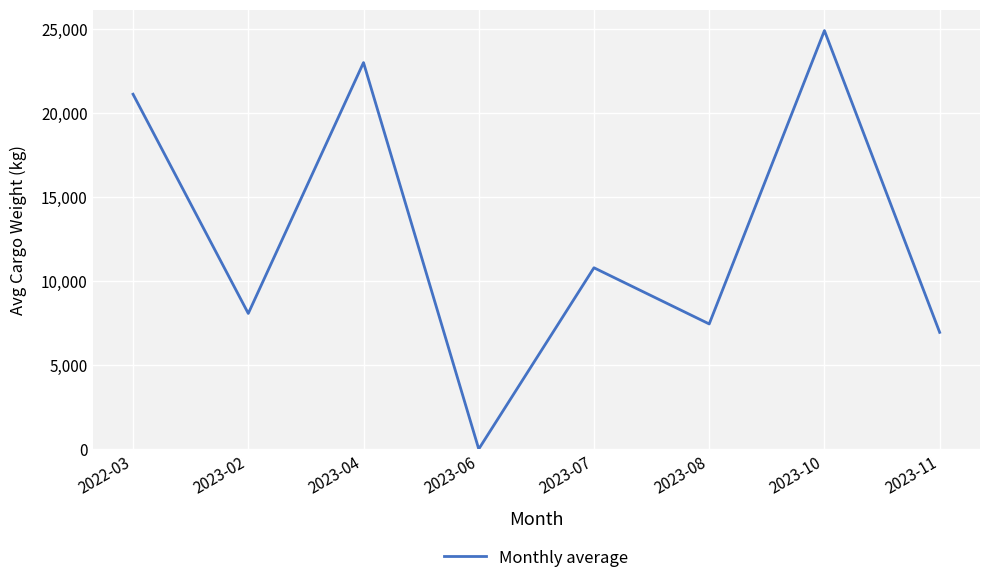

What is the average value?

12793